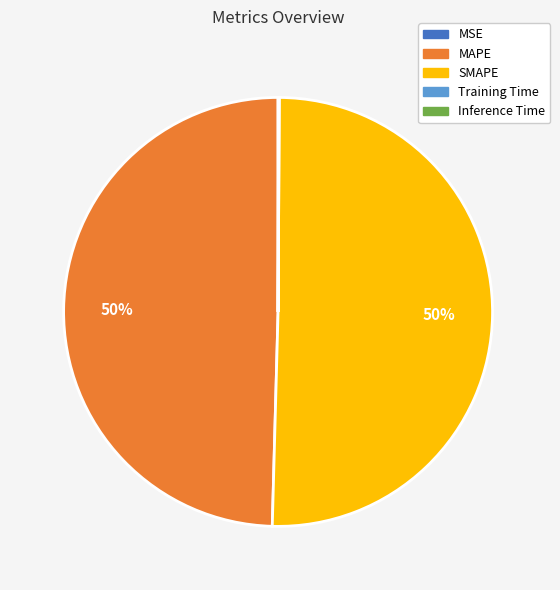

What percentage is the SMAPE slice, to the nearest percent?

50%